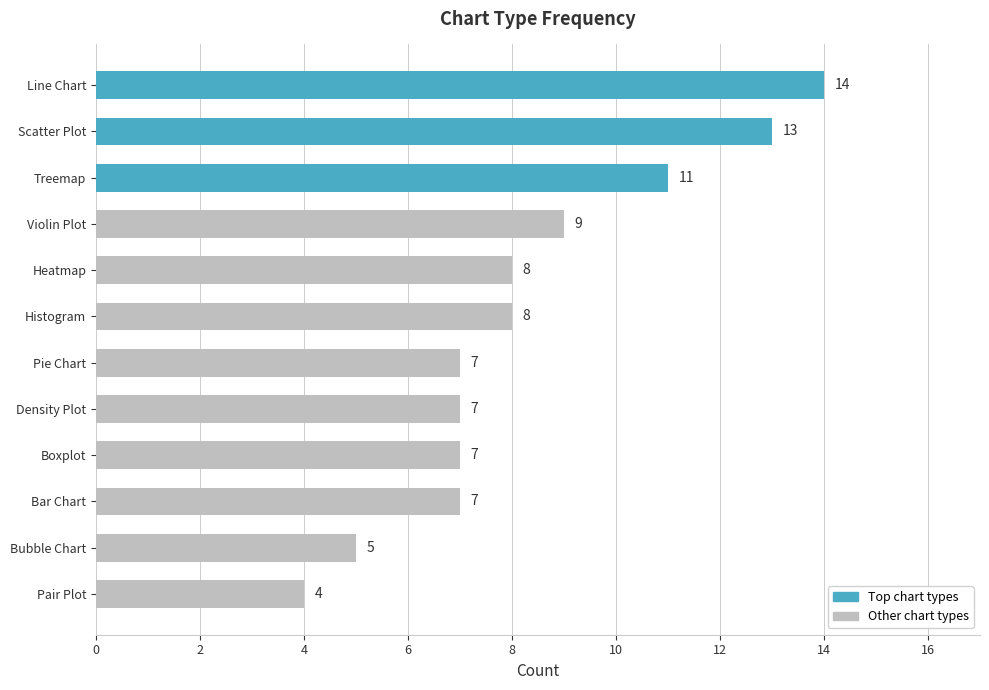

What is the minimum value shown in the chart?

4